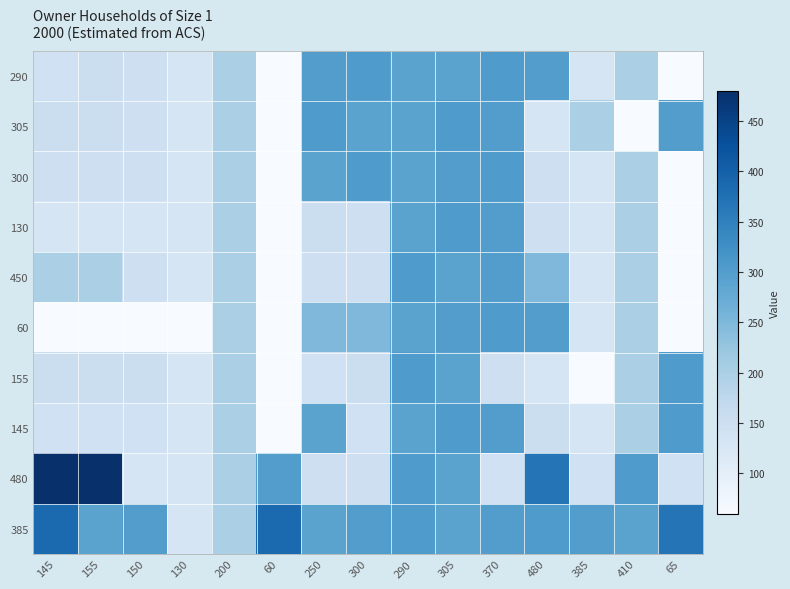

What is the total value across all series at 130?

1230